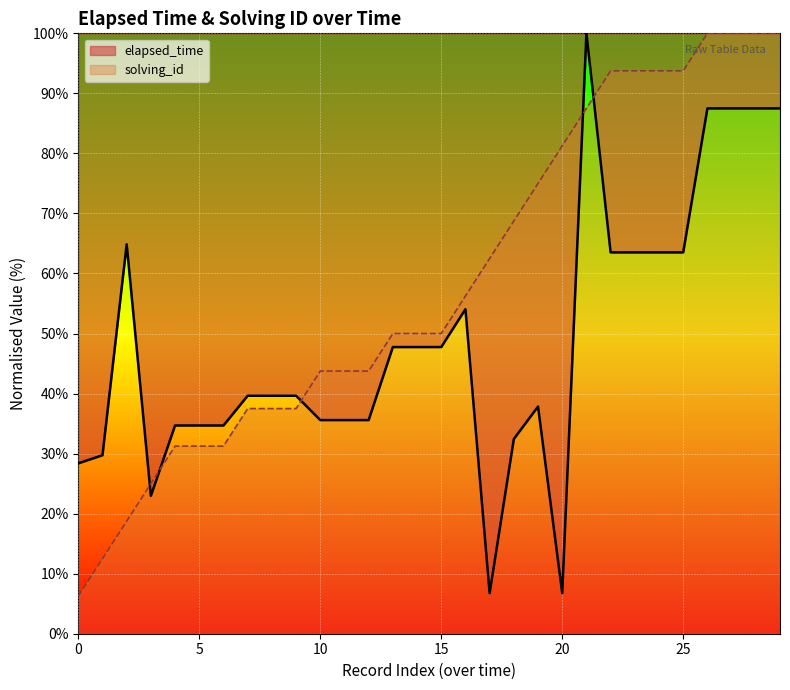

How many values in the elapsed_time series are below 39?

13